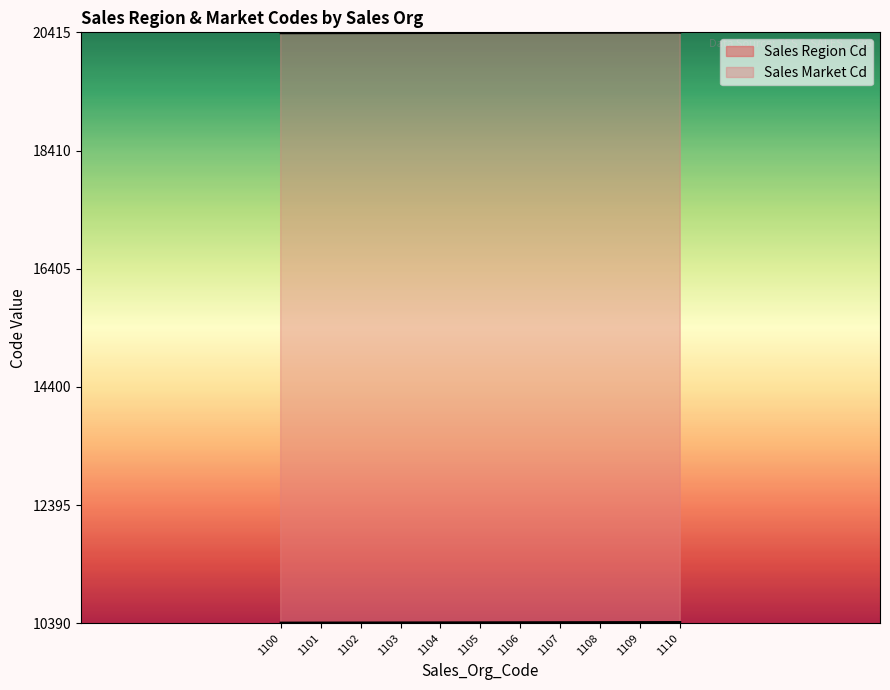

Which series reaches the minimum Y coordinate?

Sales Region Cd